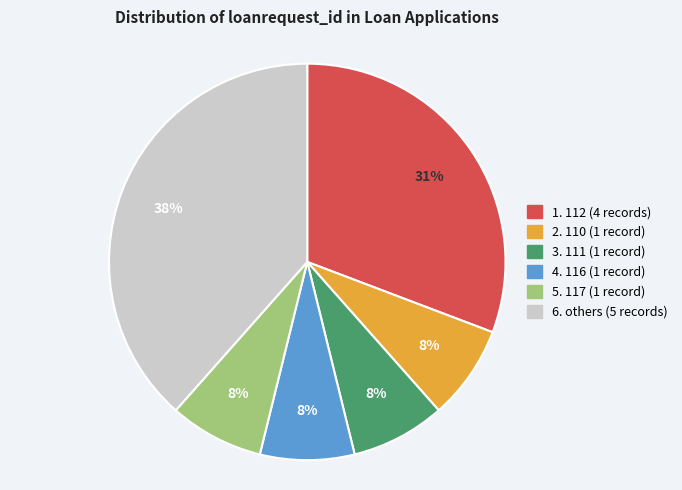

Does any single category account for the majority?

No